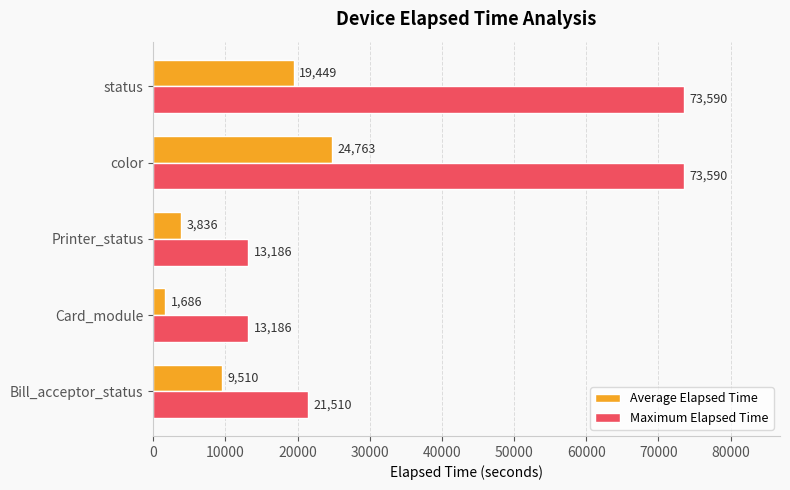

Which series has the largest range (max minus min)?

Maximum Elapsed Time